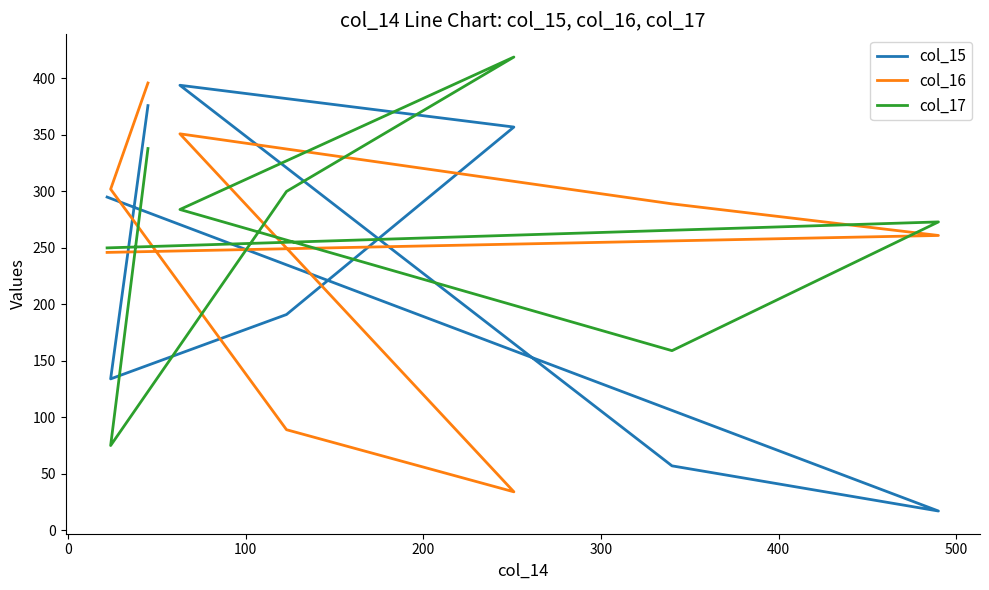

List the series in order of their overall mean, highest first.

col_17, col_16, col_15